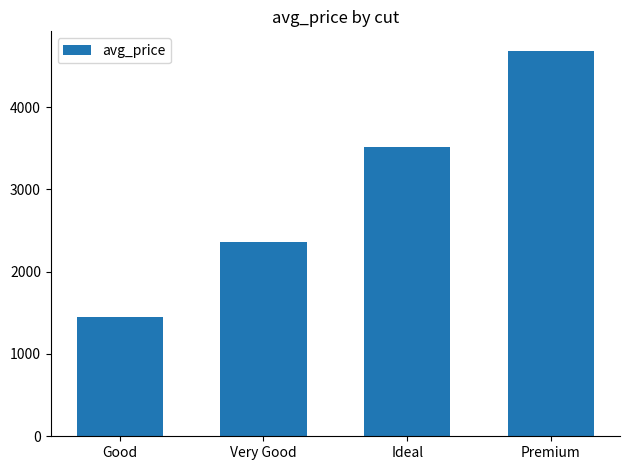

Rank the categories by value from lowest to highest.

Good, Very Good, Ideal, Premium